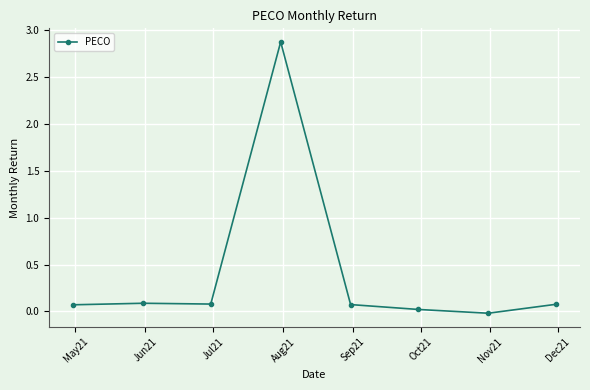

What is the average value?

0.4